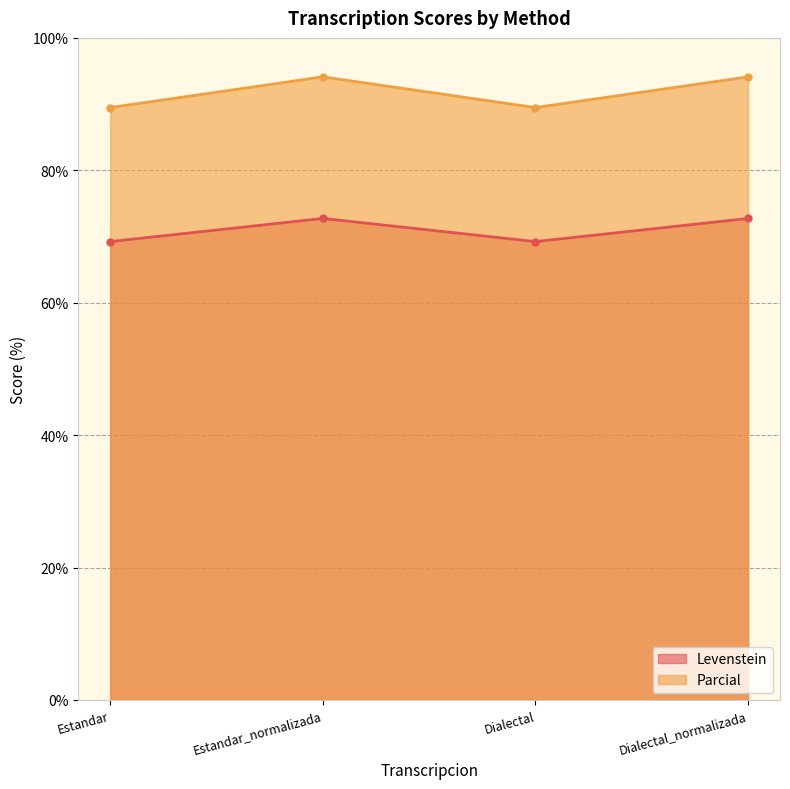

Does the chart have visible grid lines?

Yes